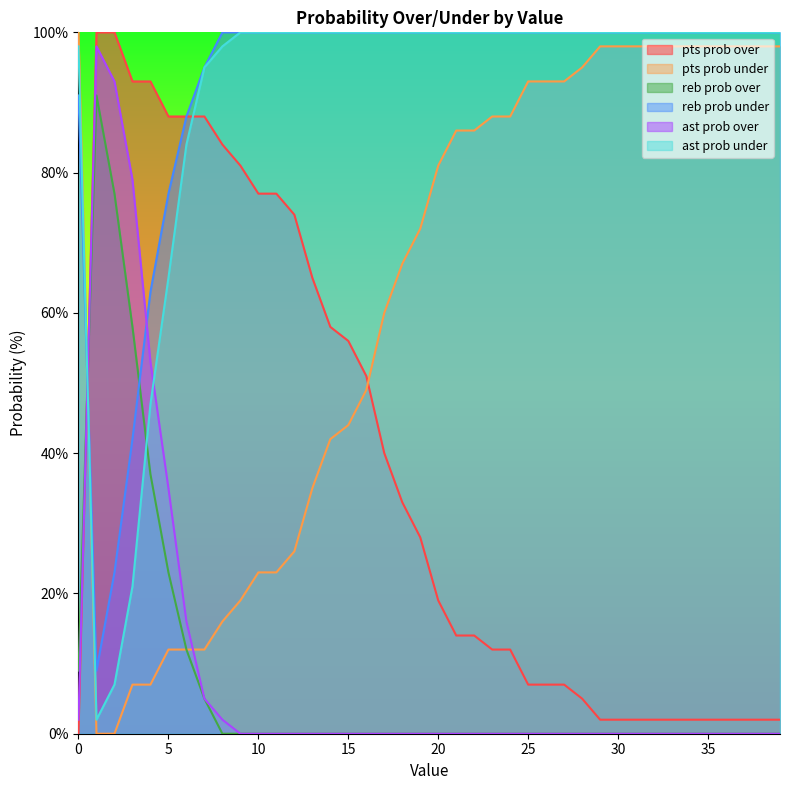

How many values in ast prob over are above zero?

9